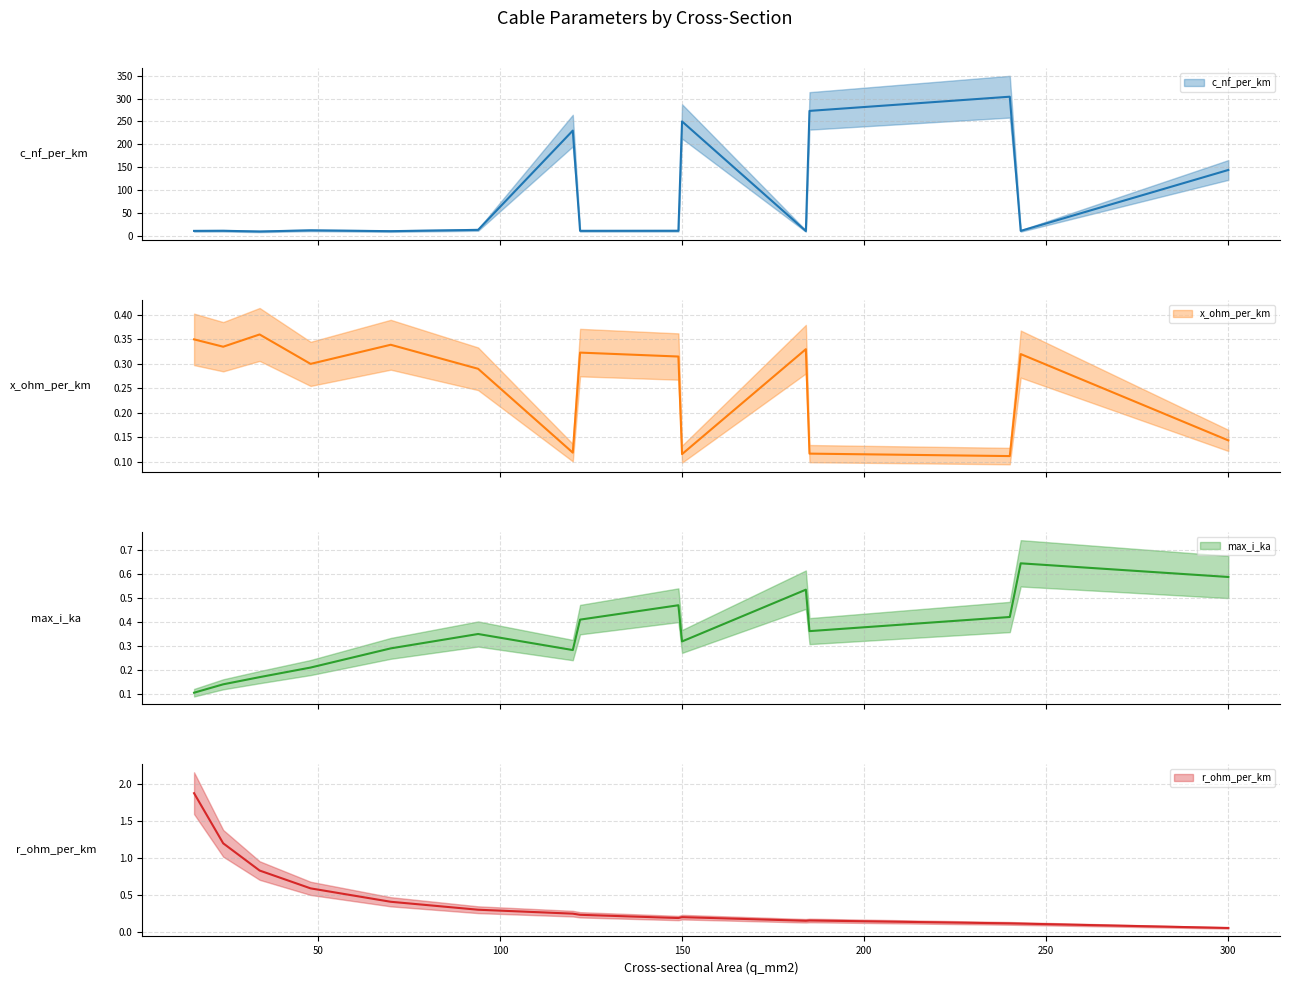

After their last crossing, which series has the higher values: max_i_ka or r_ohm_per_km?

max_i_ka